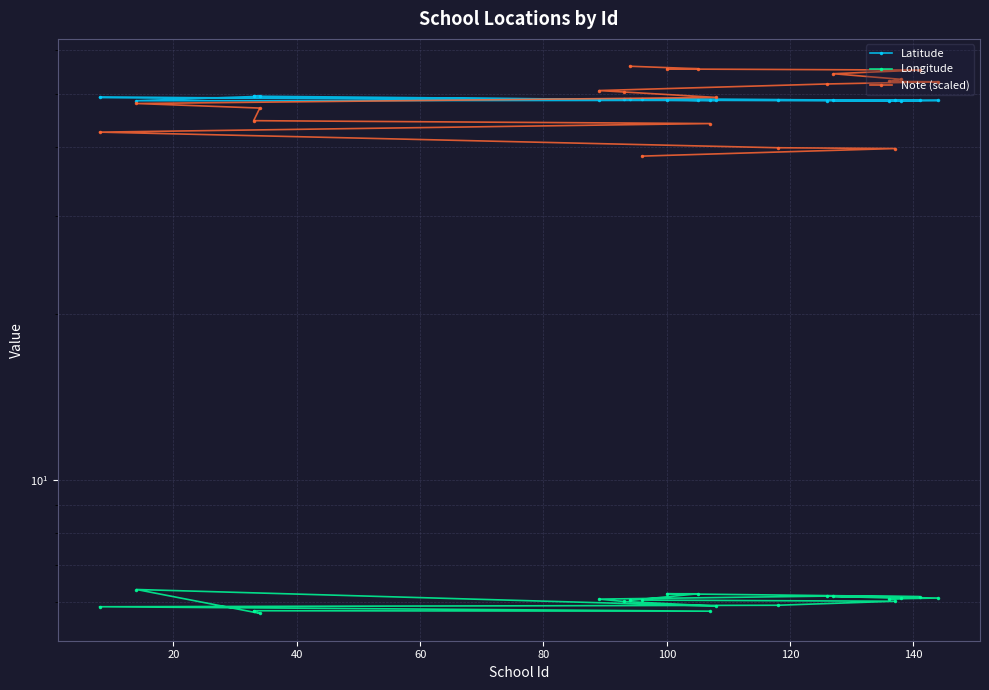

True or false: Note (scaled) and Longitude intersect in this chart.

False